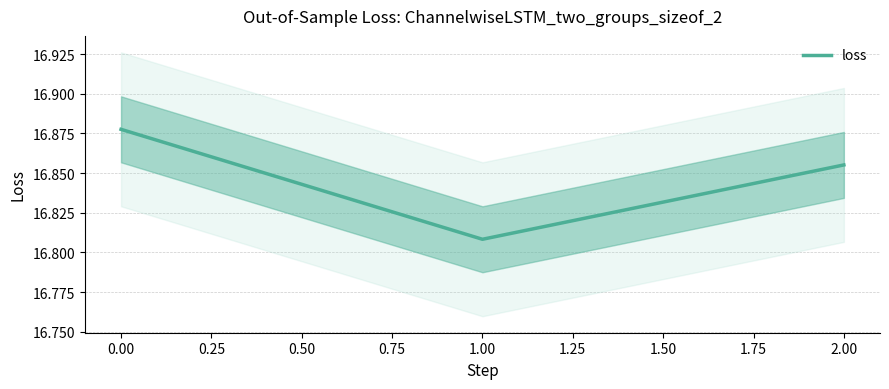

Does the chart have visible grid lines?

Yes